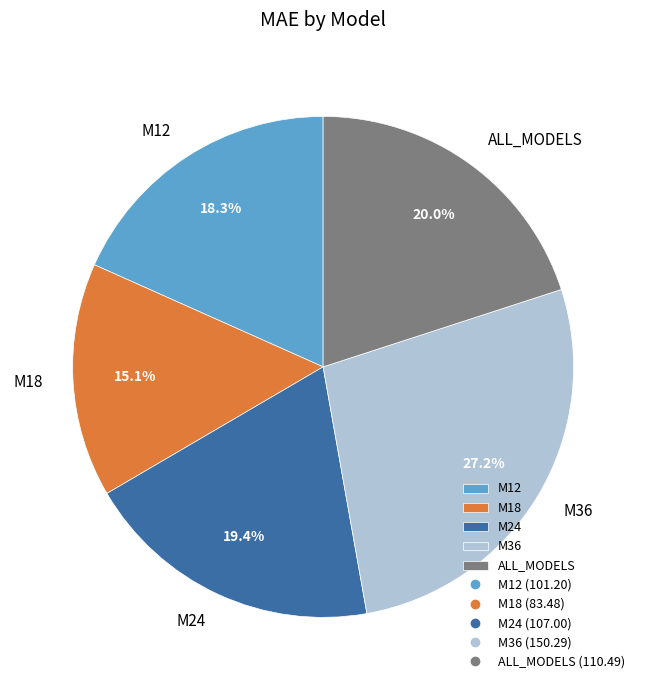

True or false: M24 accounts for 19% of the total.

True